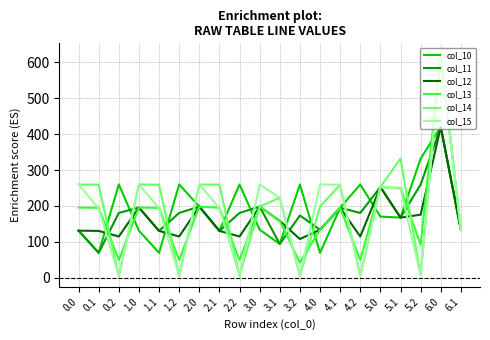

Which series changed the most between 2.1 and 4.1?

col_15